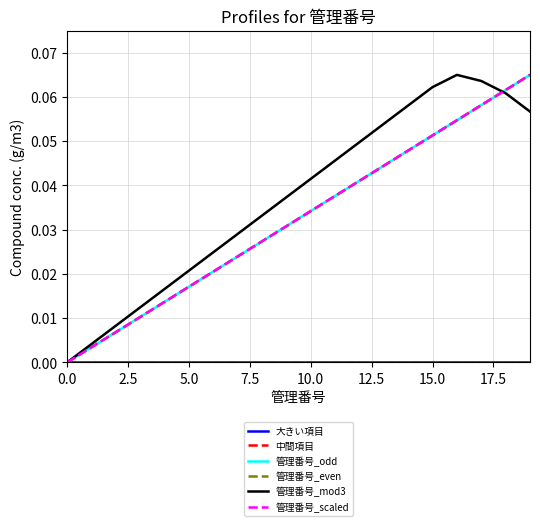

How many lines are shown in the chart?

6